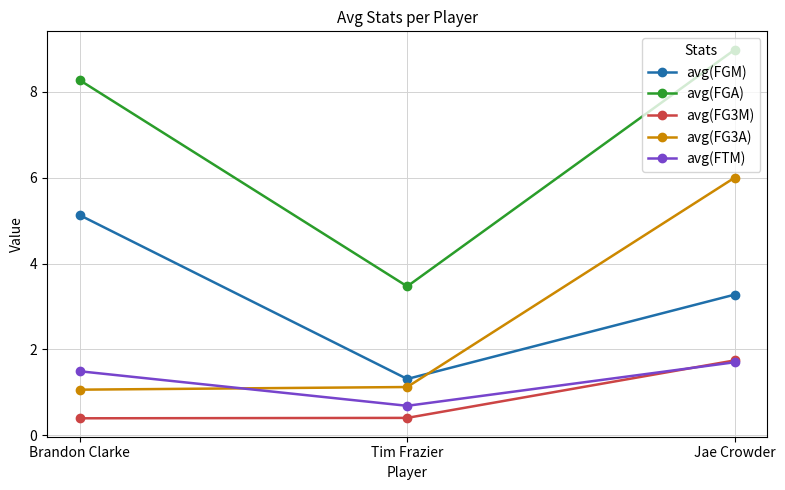

What is the value of the avg(FG3A) point at the 1st from the left?

1.1